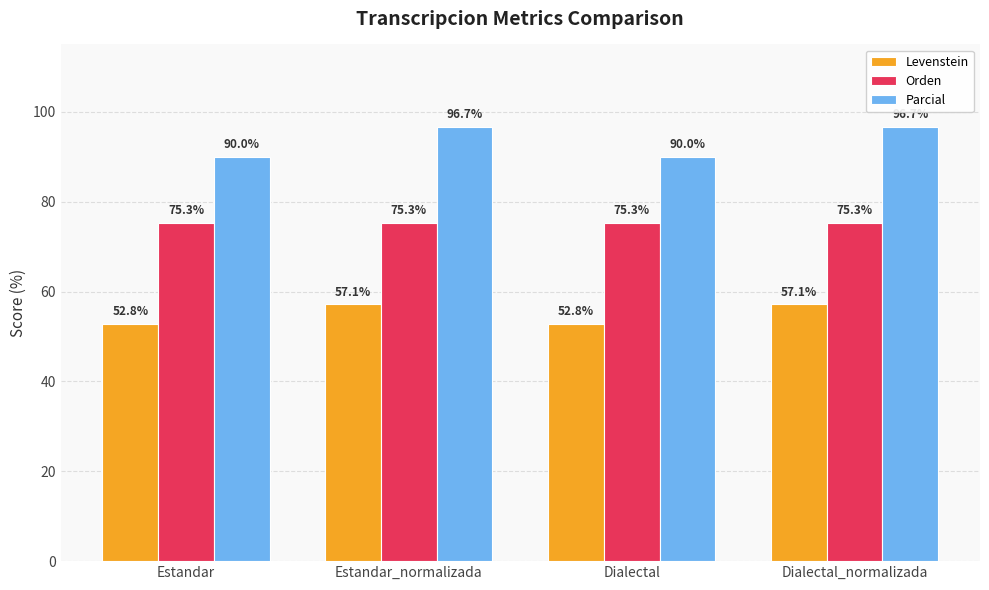

Between Estandar and Dialectal_normalizada, which series saw the biggest shift?

Parcial